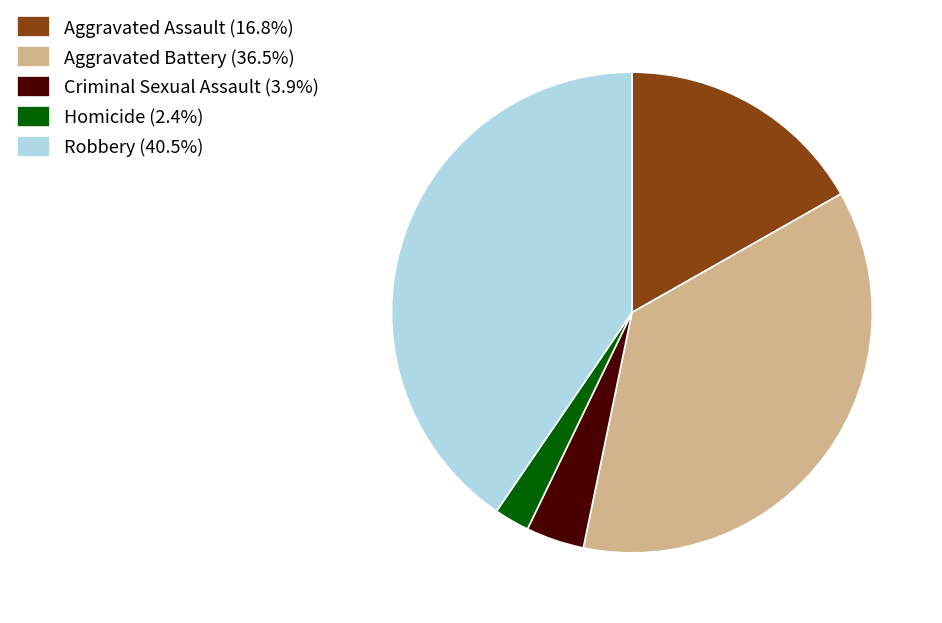

How many slices are in this pie chart?

5